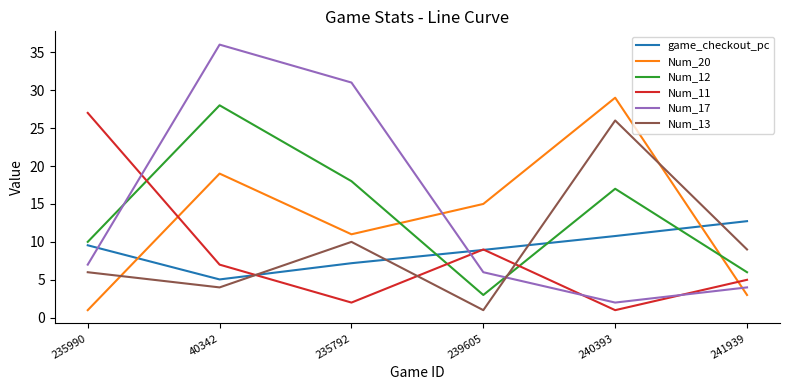

Which series ends up on top after the final intersection of Num_17 and Num_13?

Num_13